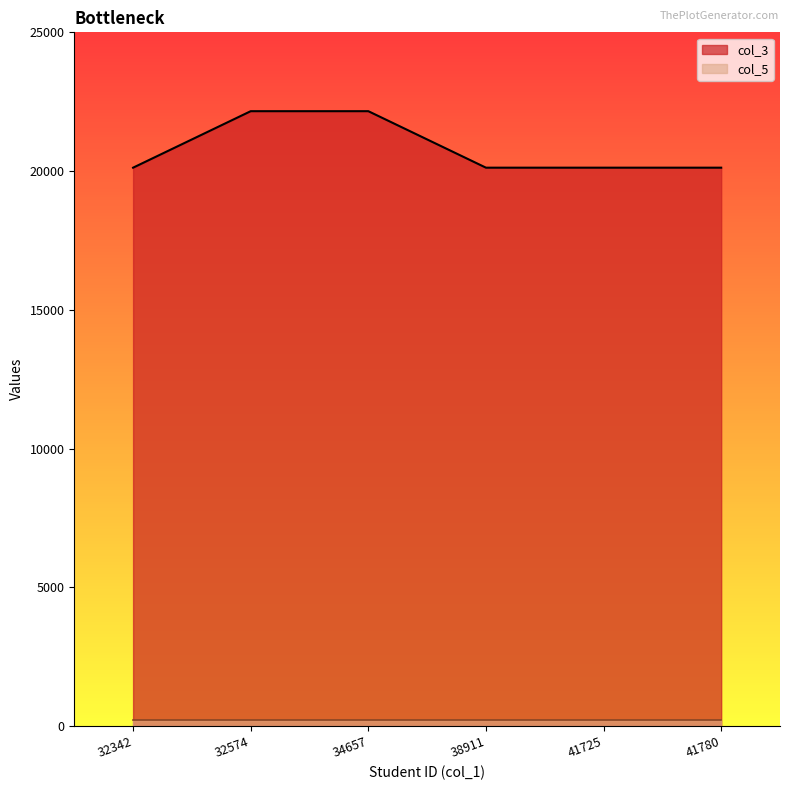

What is the difference between the maximum and minimum values?

2036